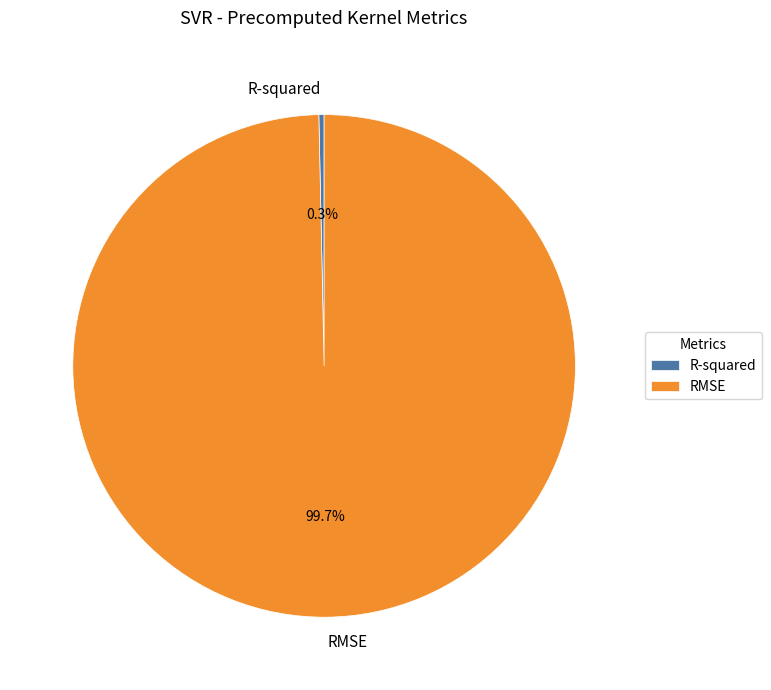

What is the majority slice?

RMSE